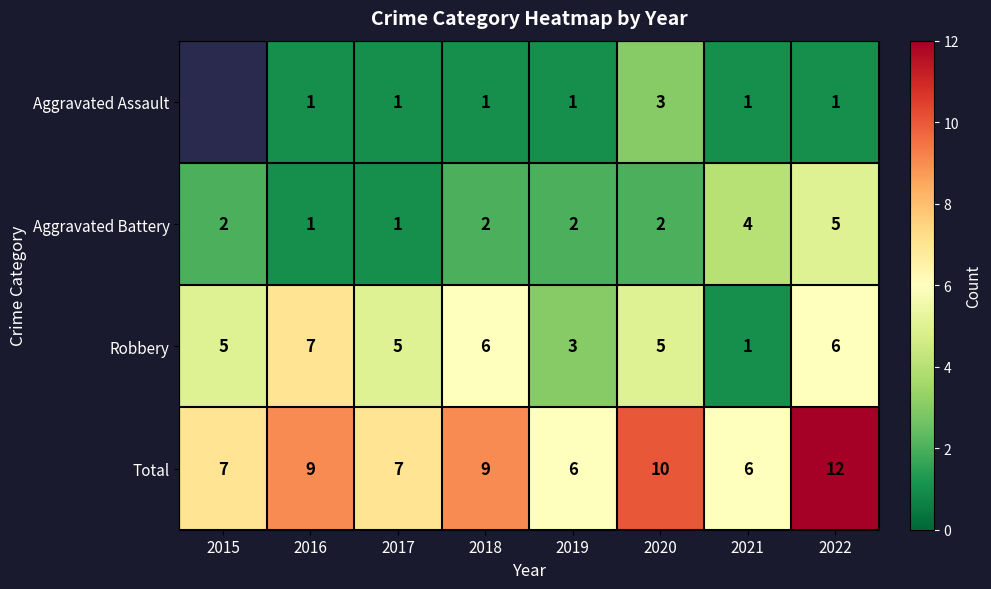

Is the value of Aggravated Battery at 2015 greater than the value of Aggravated Assault at 2021?

Yes